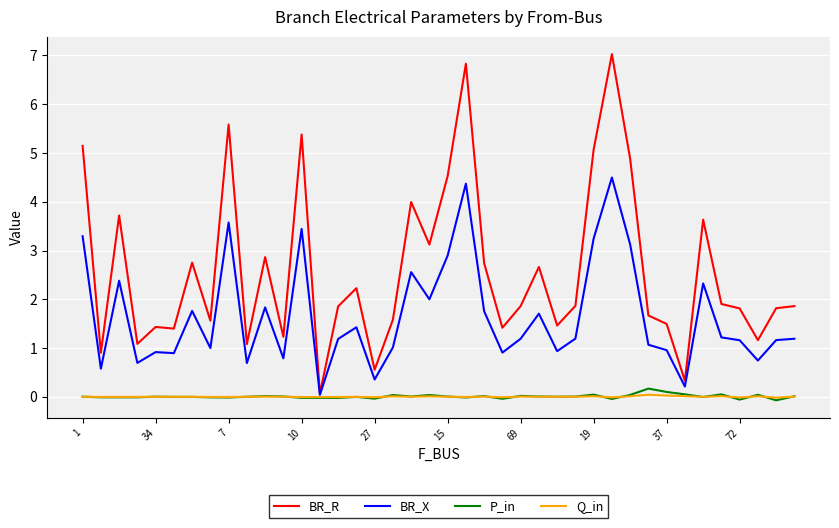

Which series has the largest total across all categories?

BR_R